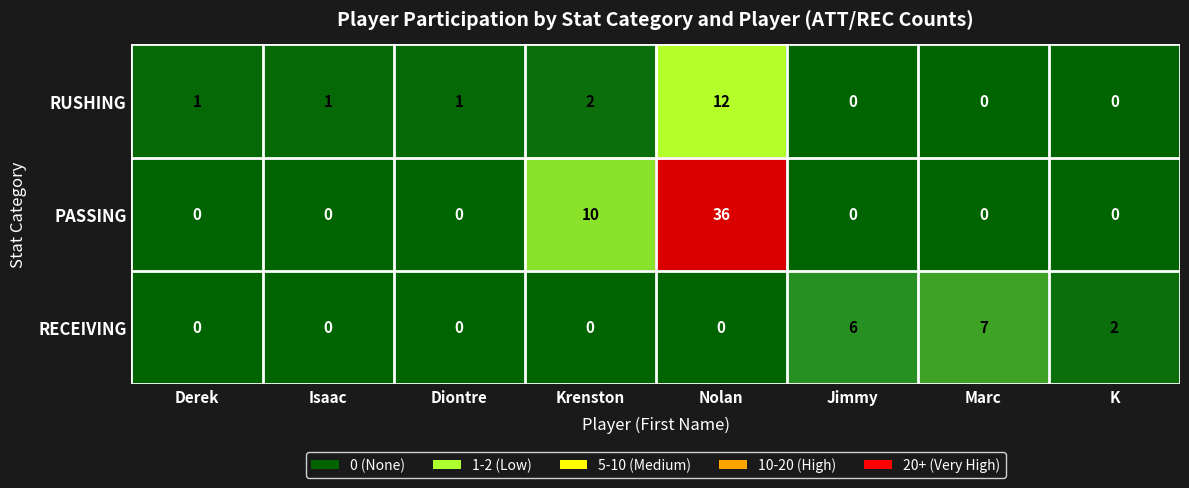

True or false: RUSHING has a value of 12 at Nolan.

True